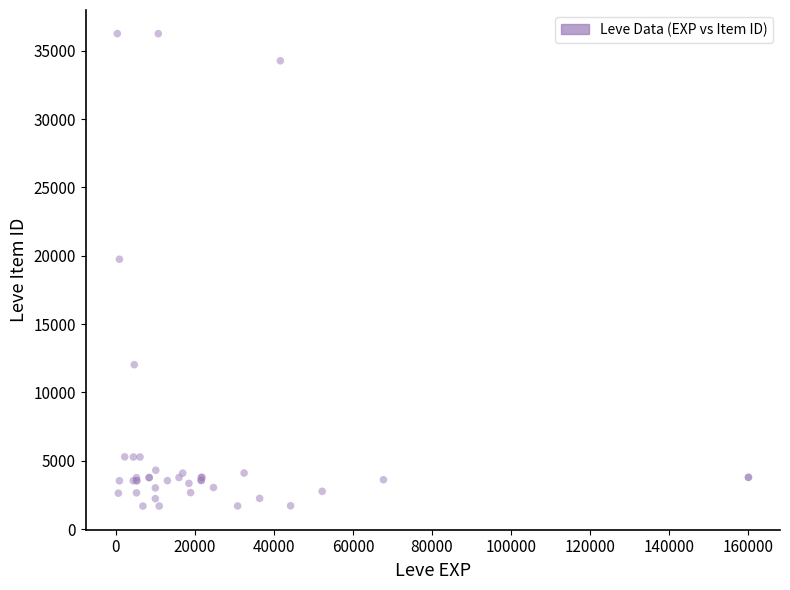

What Y value in the scatter plot is closest to 18967?

19744